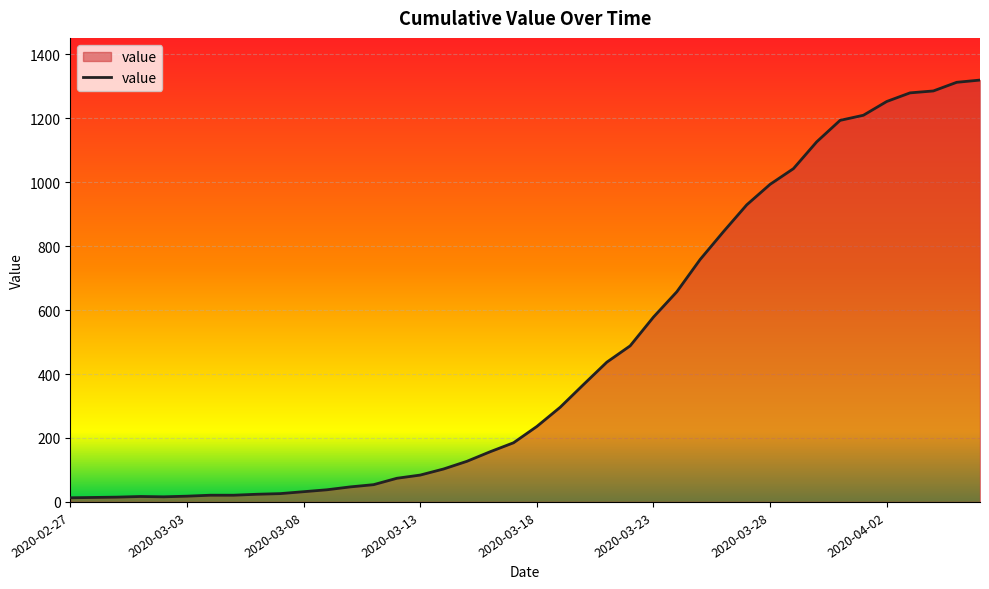

What is the maximum value shown in the chart?

1319